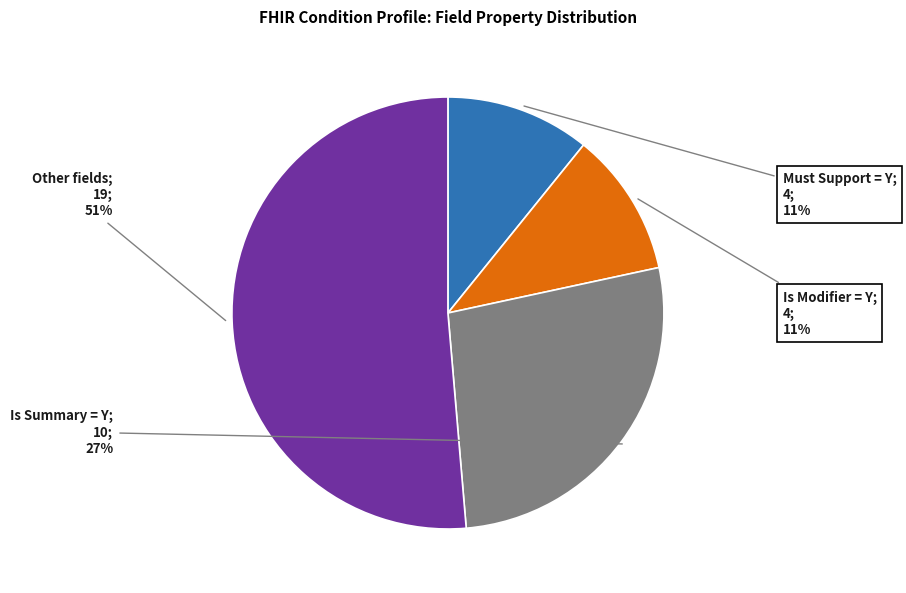

To the nearest percent, what is the average slice percentage?

25%